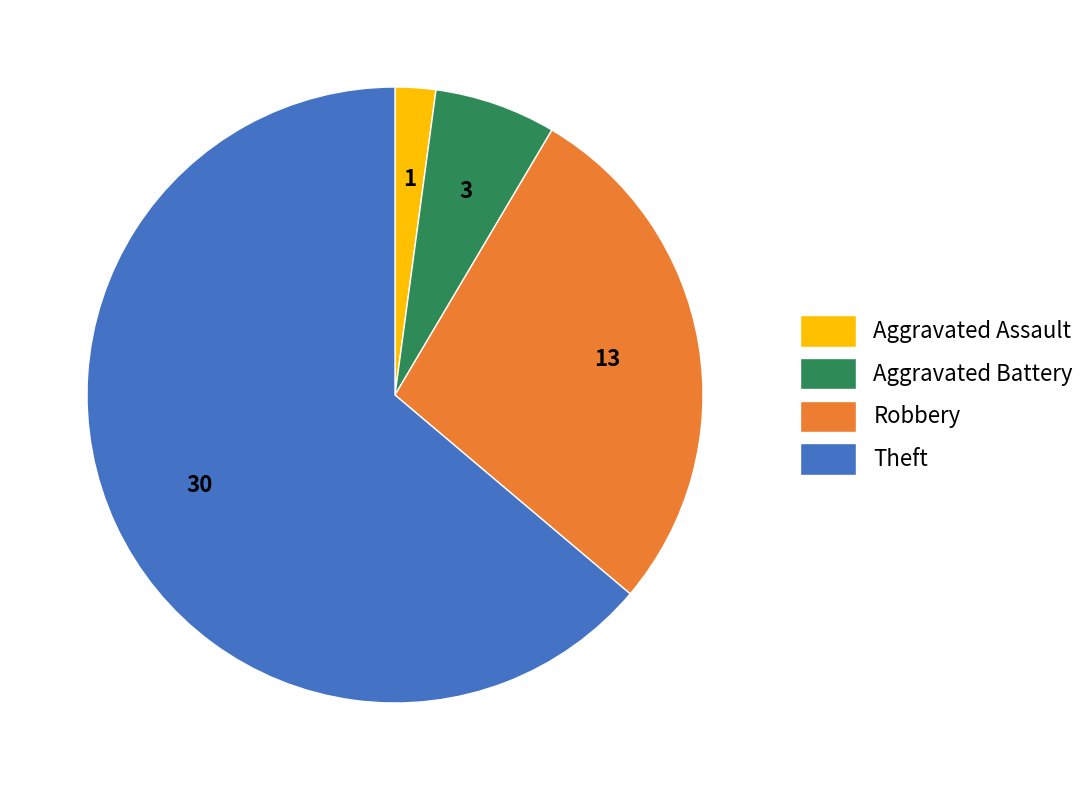

How many slices are in this pie chart?

4